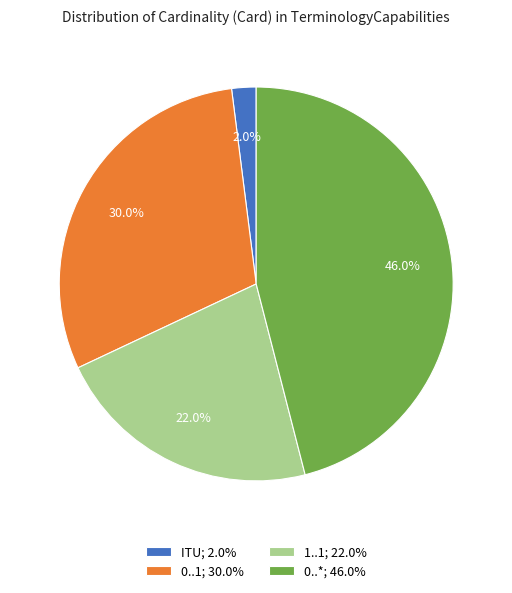

What is the largest slice in the pie chart?

0..*